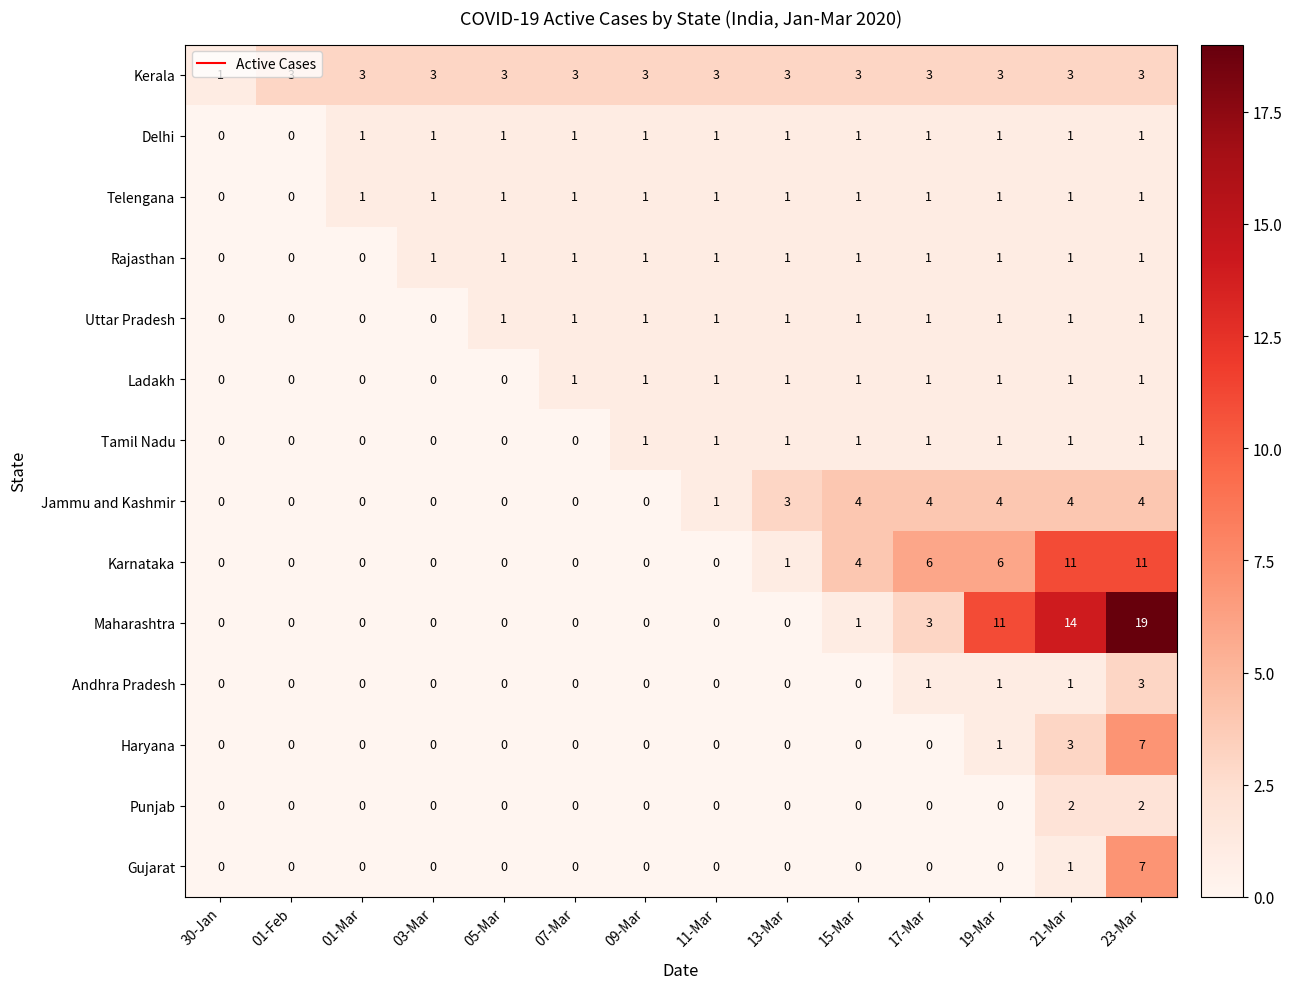

What is the difference between the maximum and minimum values in the Maharashtra series?

19